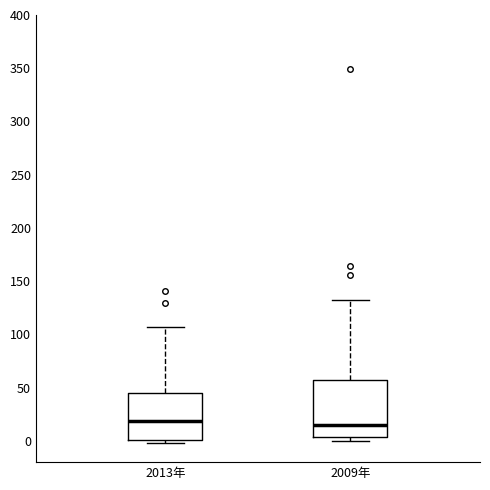

Reading left to right, read every box against the y-axis: the position of its median line, the range the box covers, and the ends of its whiskers. The values are not printed on the chart, so give them approximately, as read against the axis.

2013年: median 20, box 0 to 45, whiskers 0 (just below the box's lower edge) to 105
2009年: median 15, box 5 to 55, whiskers 0 to 130